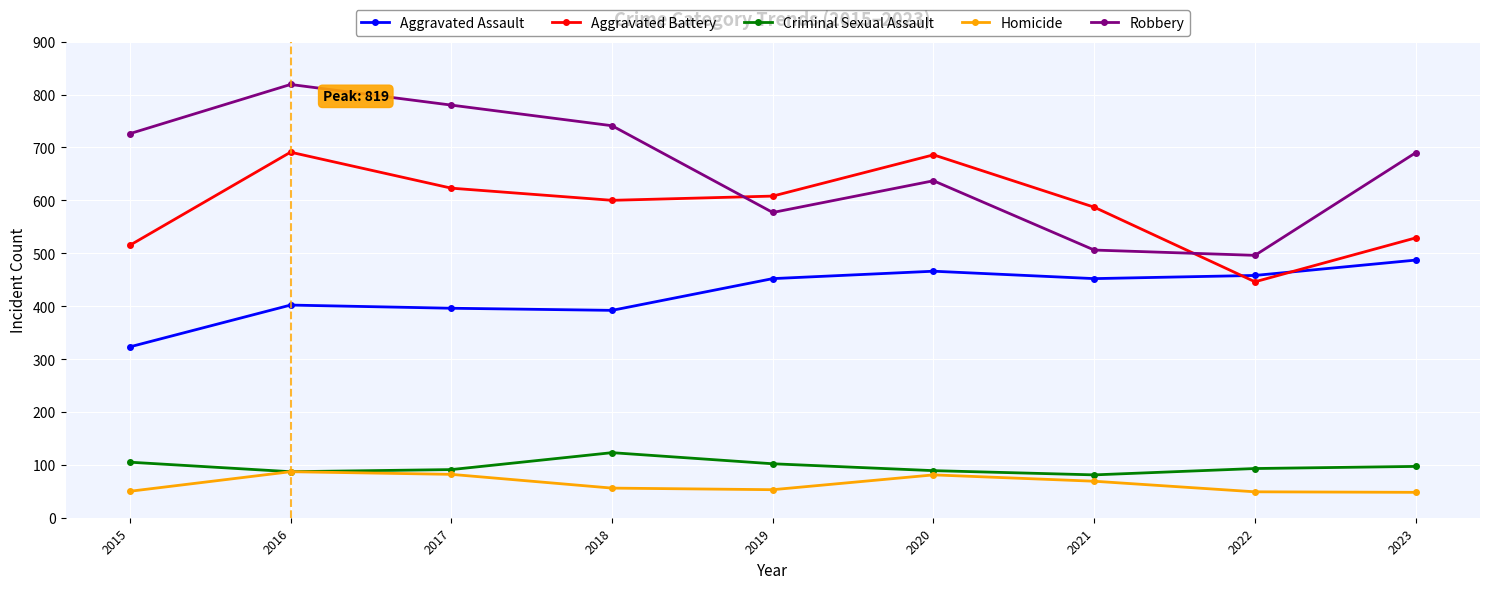

At which category does Robbery reach its first local valley?

2019